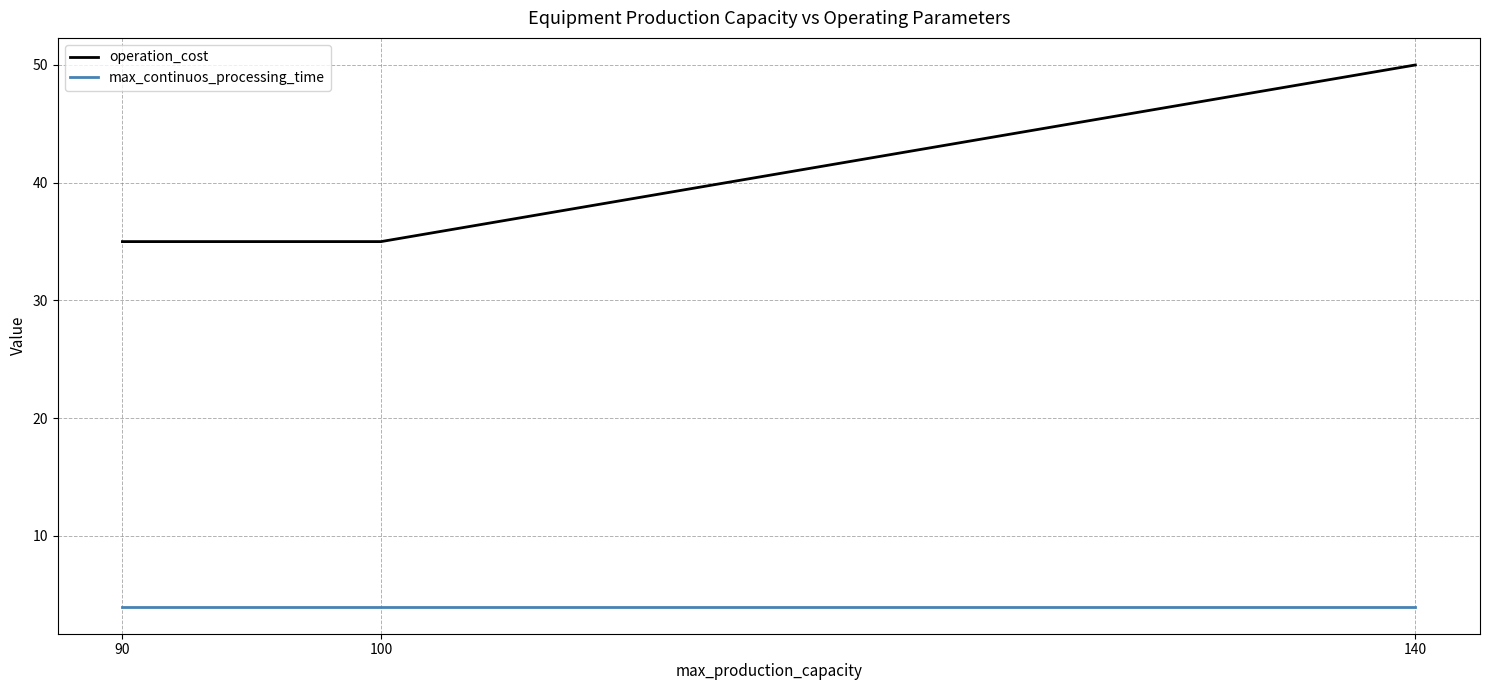

What is the spread (max minus min) of values at 140?

46